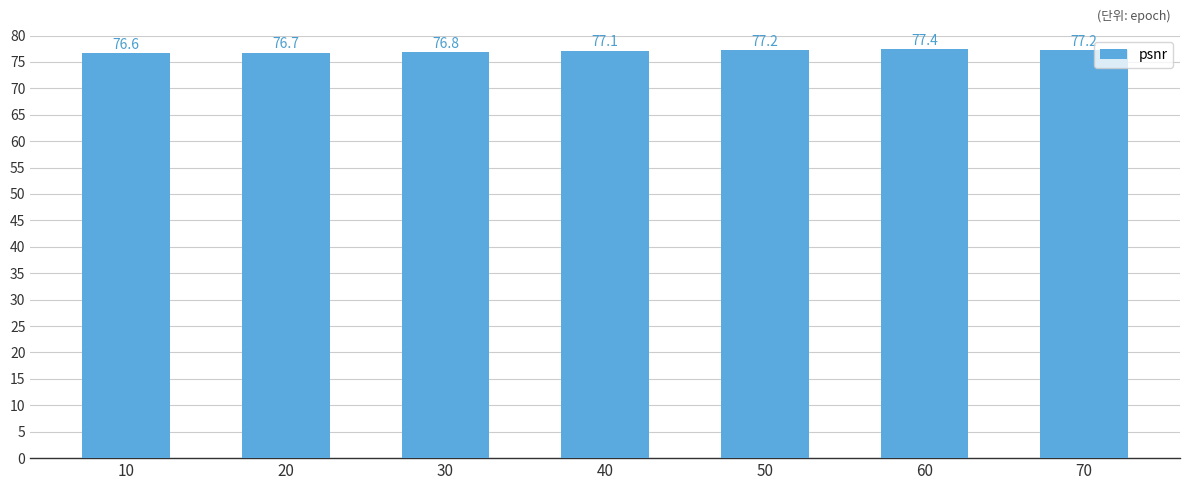

At which label is the value closest to 76?

10